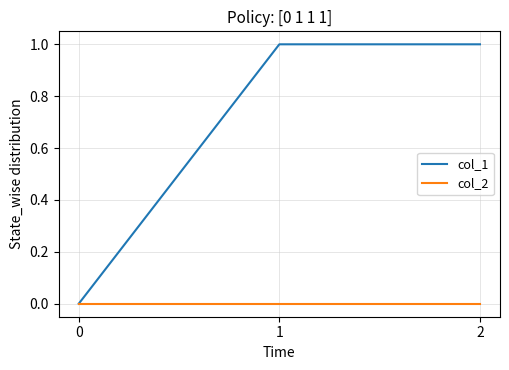

Is this an area chart (filled region under the line)?

No